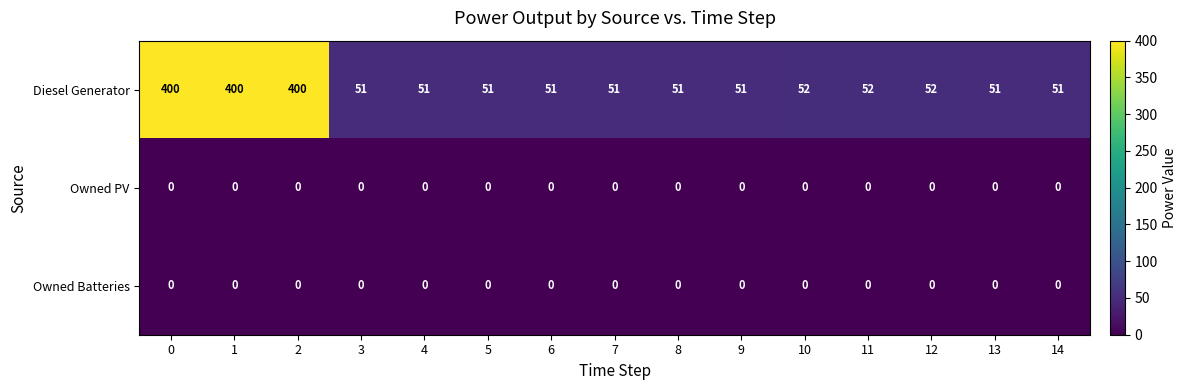

What is the difference between the Diesel Generator values at 5 and 0?

349